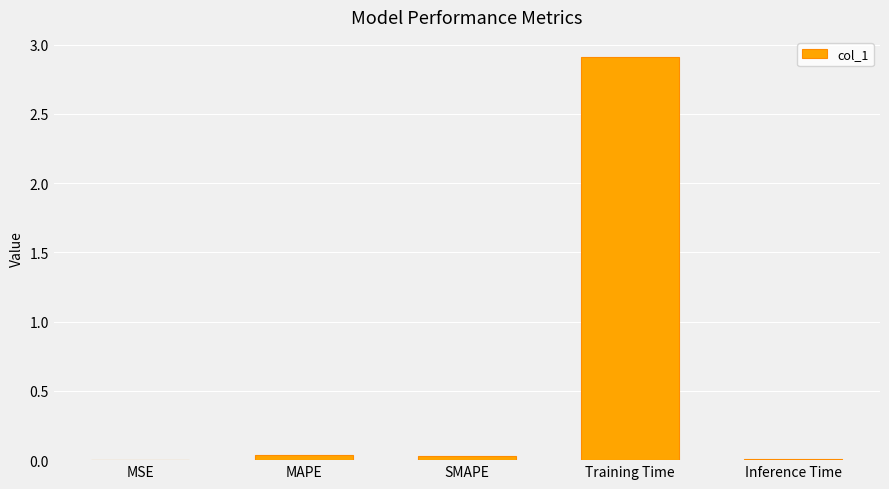

What value does the data have at Training Time?

2.9